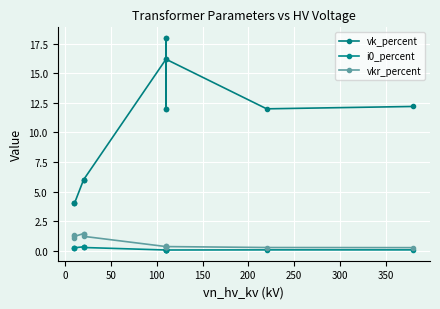

What are all the series names shown in the legend?

vk_percent, i0_percent, vkr_percent